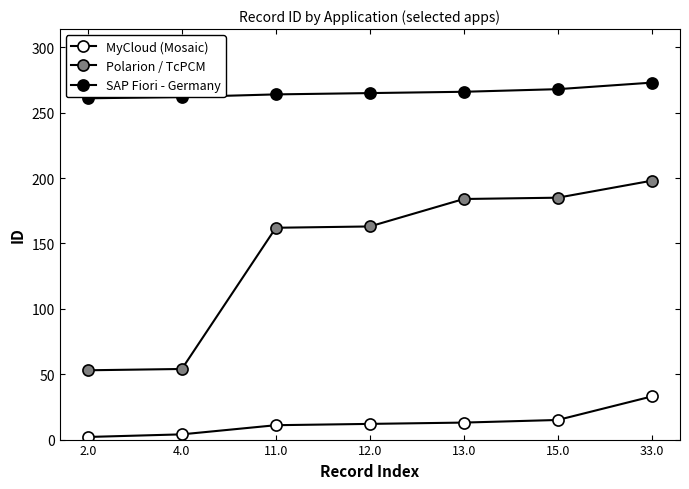

Does the chart display data point markers on the line(s)?

Yes